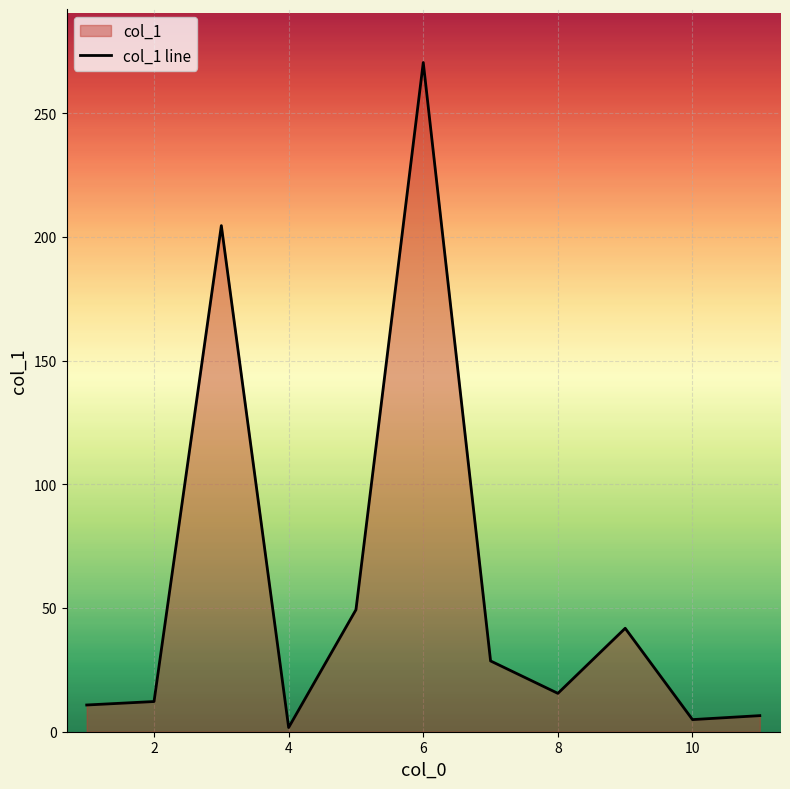

What is the greatest value displayed?

270.4